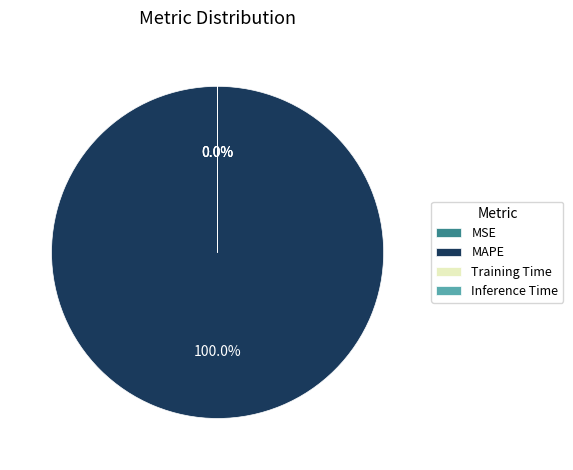

Which category accounts for the majority?

MAPE